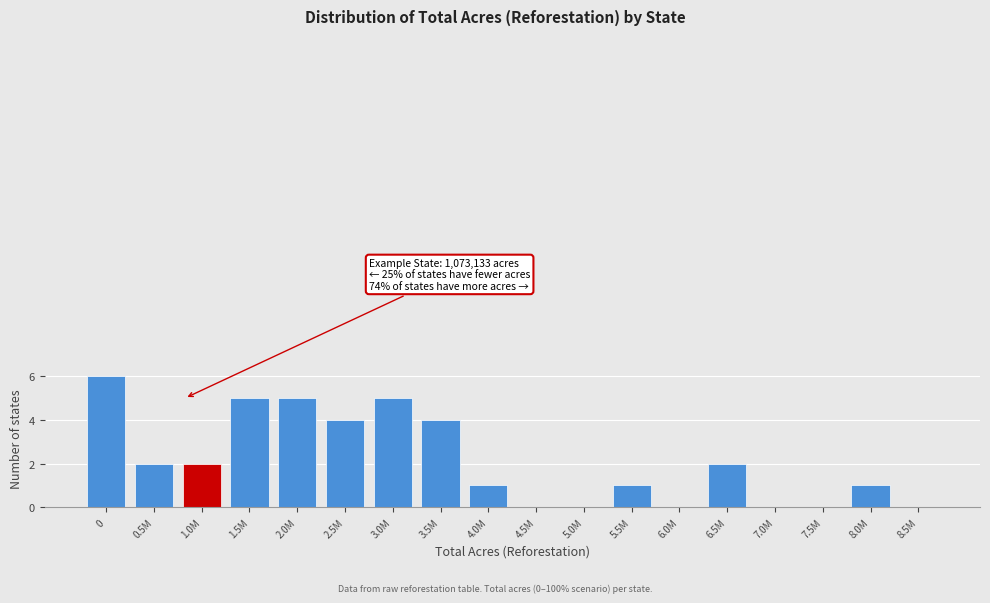

Reading left to right, transcribe all the data shown in this chart.

0=6	0.5M=2	1.0M=2	1.5M=5	2.0M=5	2.5M=4	3.0M=5	3.5M=4	4.0M=1	4.5M=0	5.0M=0	5.5M=1	6.0M=0	6.5M=2	7.0M=0	7.5M=0	8.0M=1	8.5M=0